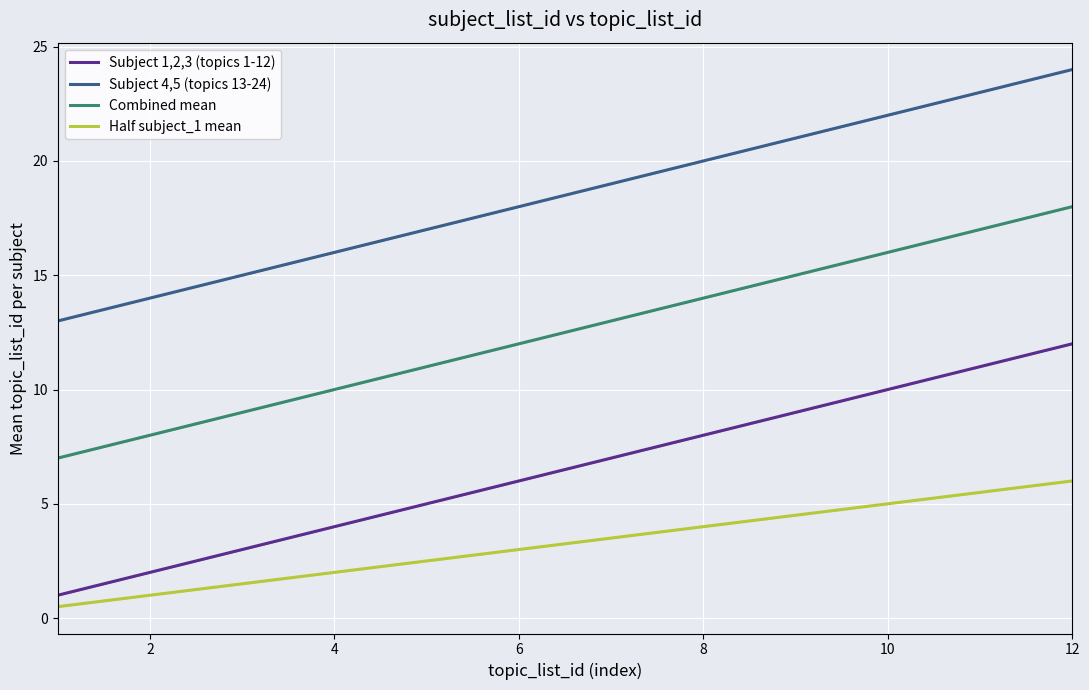

True or false: Half subject_1 mean has a value of 4.0 at 8.

True